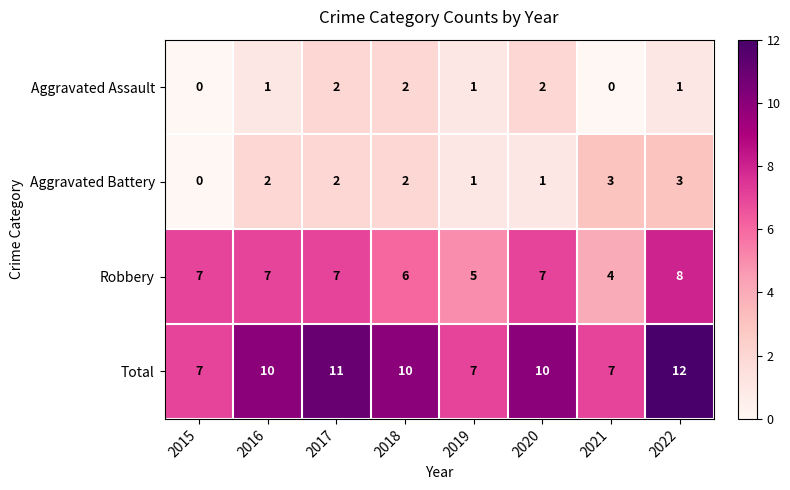

How many Total values are between 7 and 11?

7